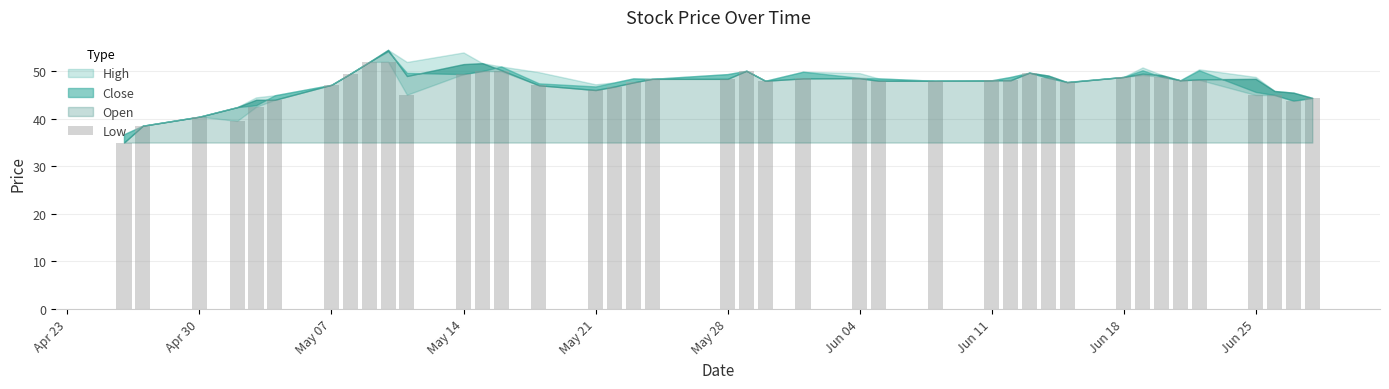

What is the minimum value shown in the chart?

35.0